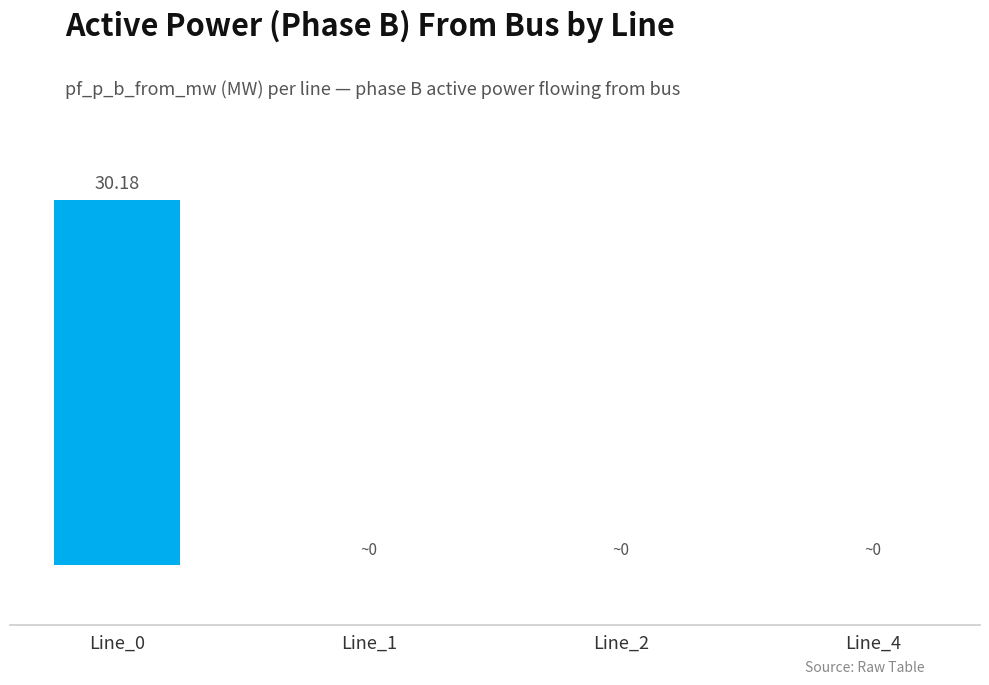

Are the bars horizontal?

No